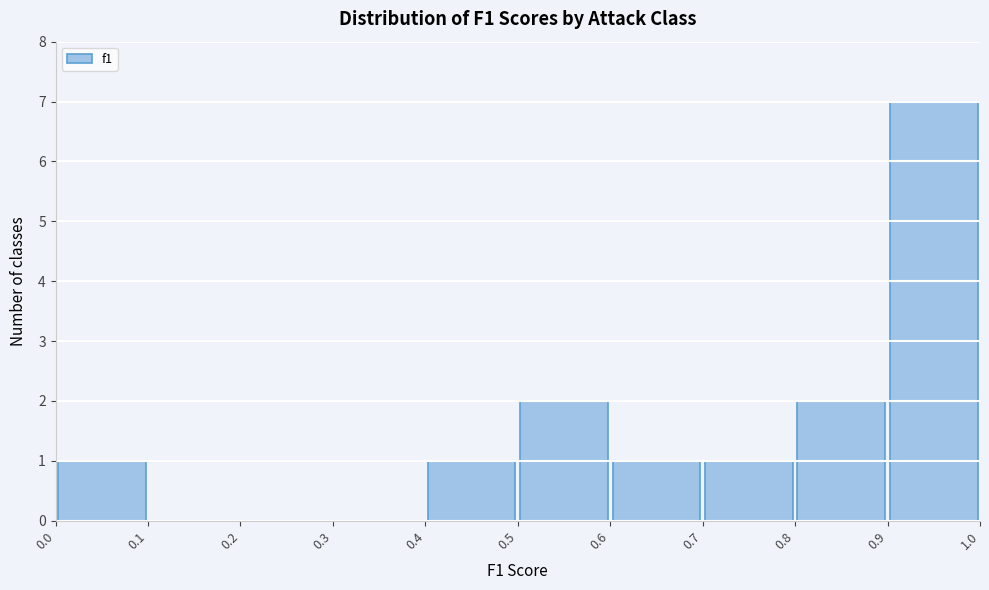

Reading left to right, list every bar in this chart as the range it spans on the x-axis followed by its height. The values are not printed on the chart, so give them approximately, as read against the axis.

0.0 to 0.1: 1
0.1 to 0.2: 0
0.2 to 0.3: 0
0.3 to 0.4: 0
0.4 to 0.5: 1
0.5 to 0.6: 2
0.6 to 0.7: 1
0.7 to 0.8: 1
0.8 to 0.9: 2
0.9 to 1.0: 7